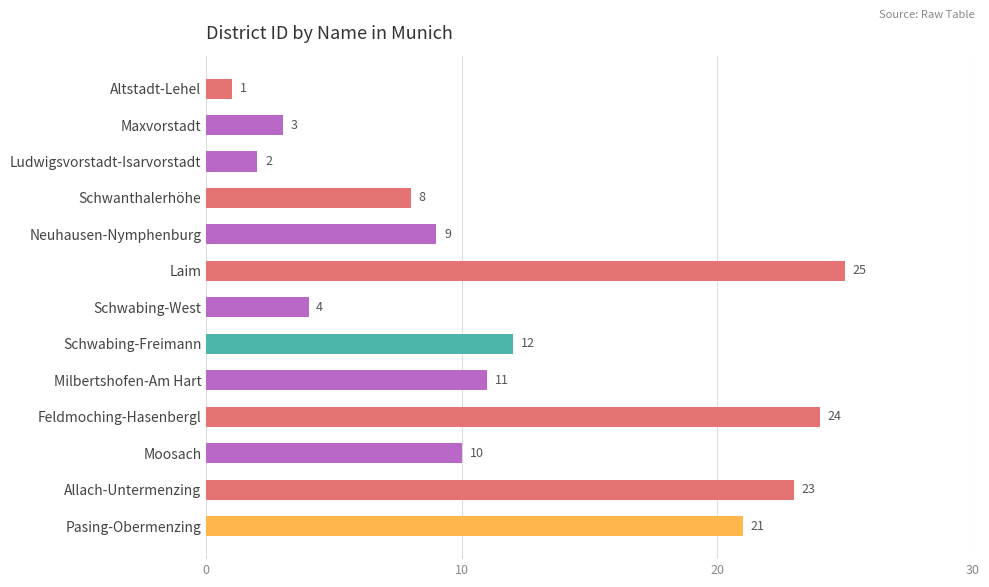

The chart shows a value of 2 at Altstadt-Lehel. True or false?

False